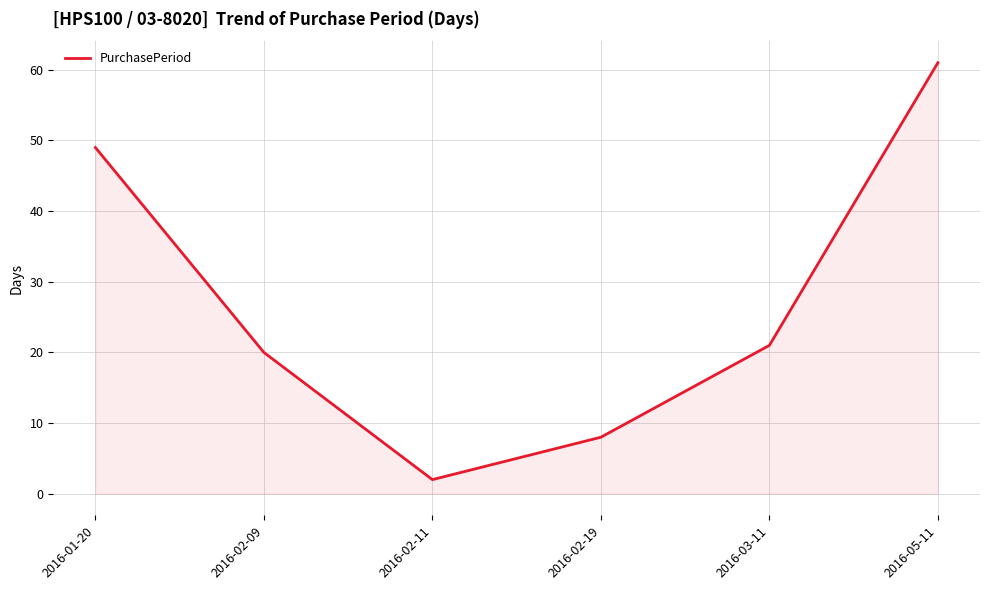

Count the values in the range 8 to 49.

4